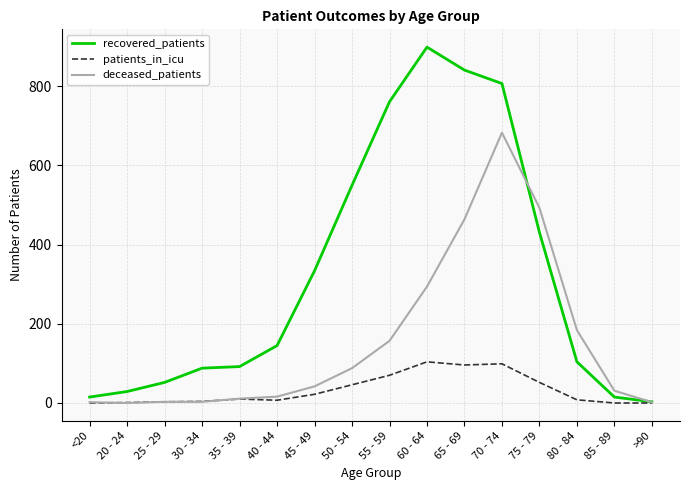

What is the maximum value for deceased_patients?

683